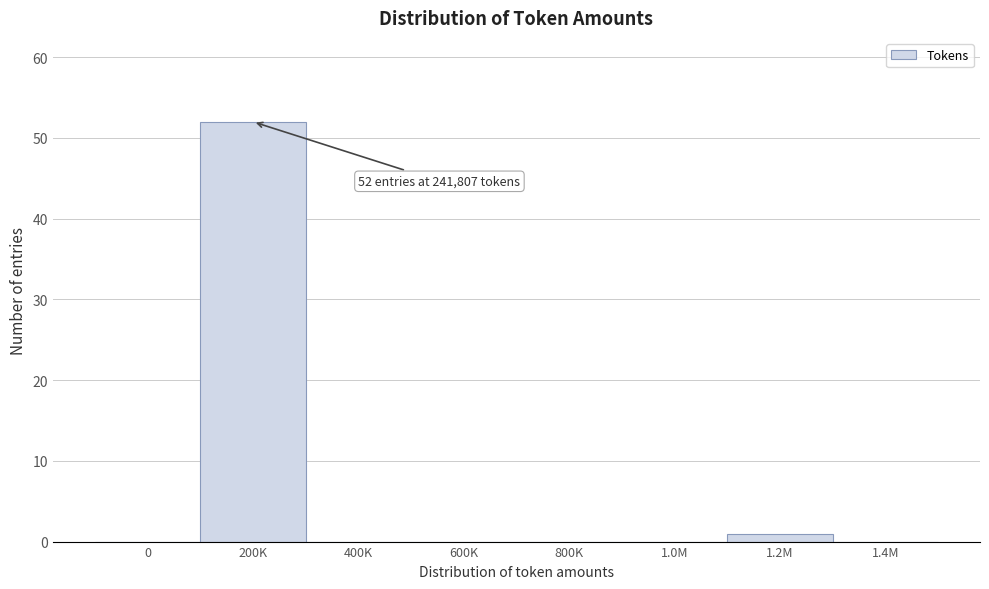

Reading left to right, list all the values displayed in this chart.

0=0	200K=52	400K=0	600K=0	800K=0	1.0M=0	1.2M=1	1.4M=0